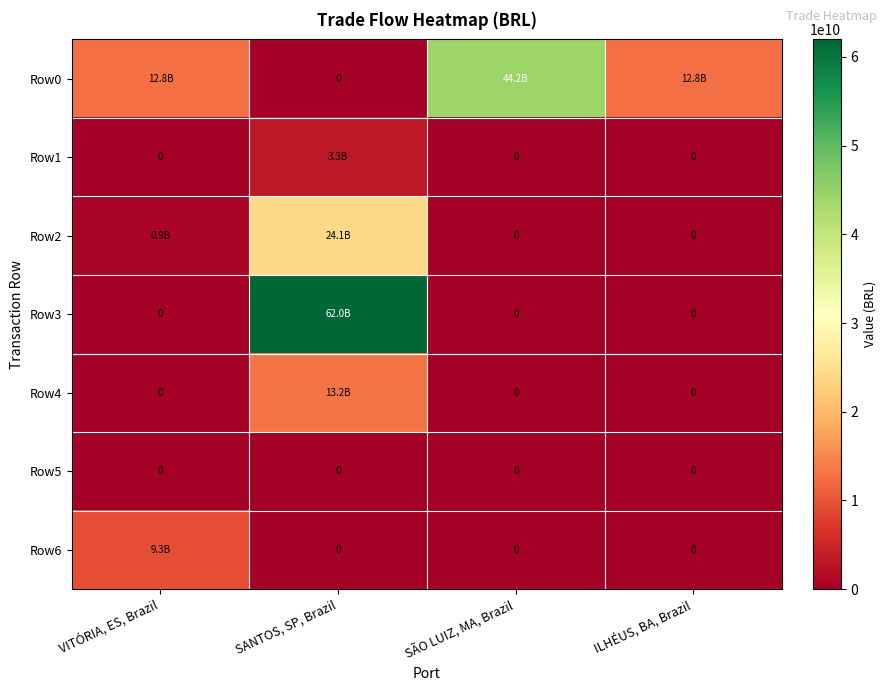

Rank the series by their maximum value, from lowest to highest.

Row5, Row1, Row6, Row4, Row2, Row0, Row3